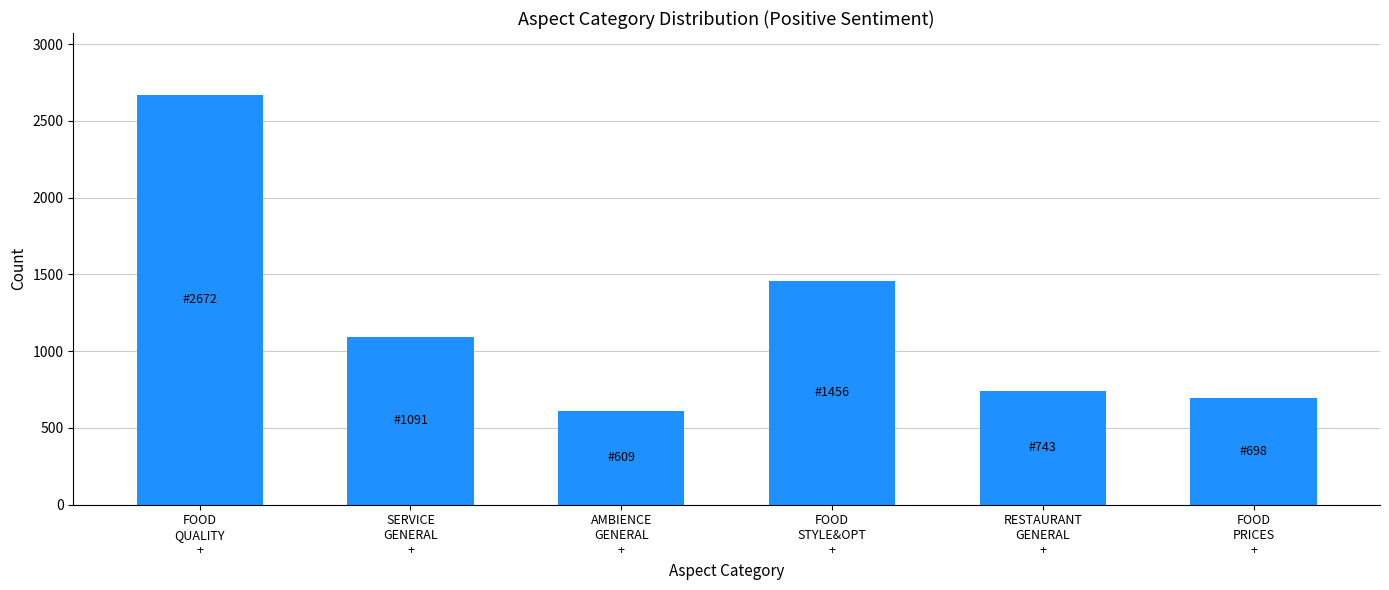

Reading left to right, list all the values displayed in this chart.

2672	1091	609	1456	743	698